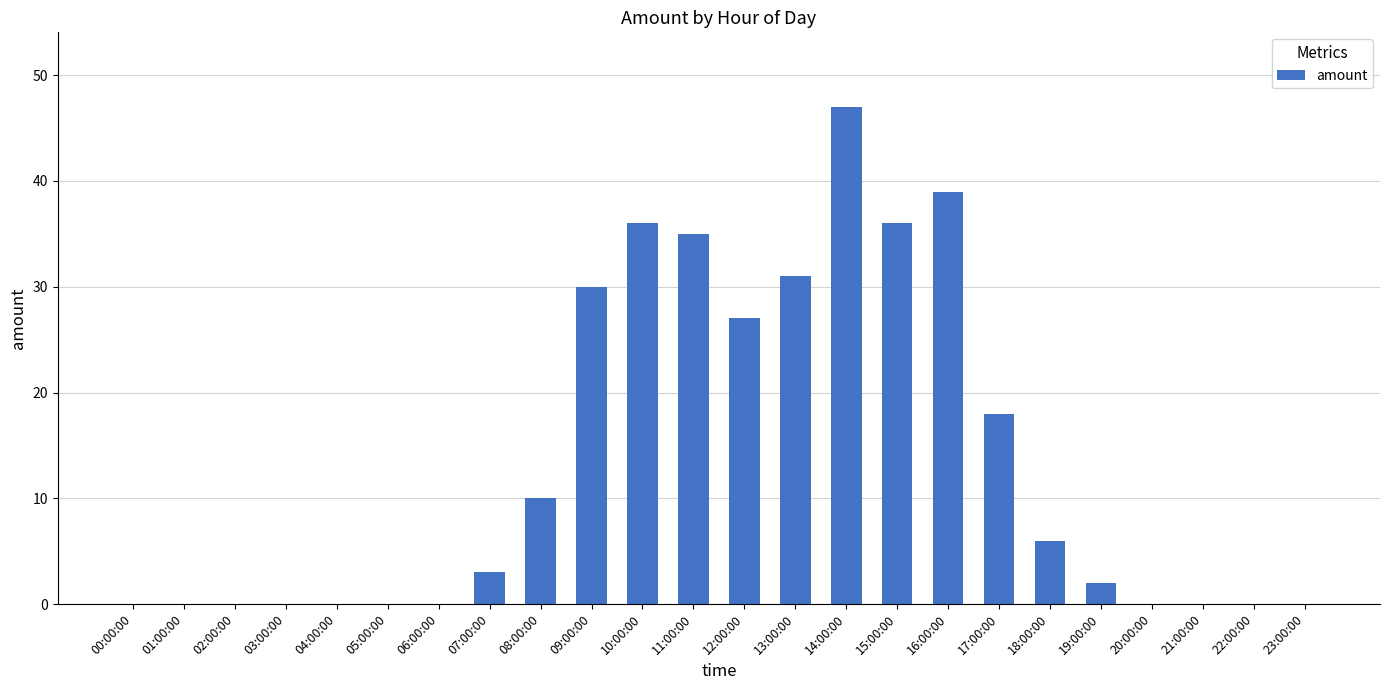

How many series are shown in this chart?

1